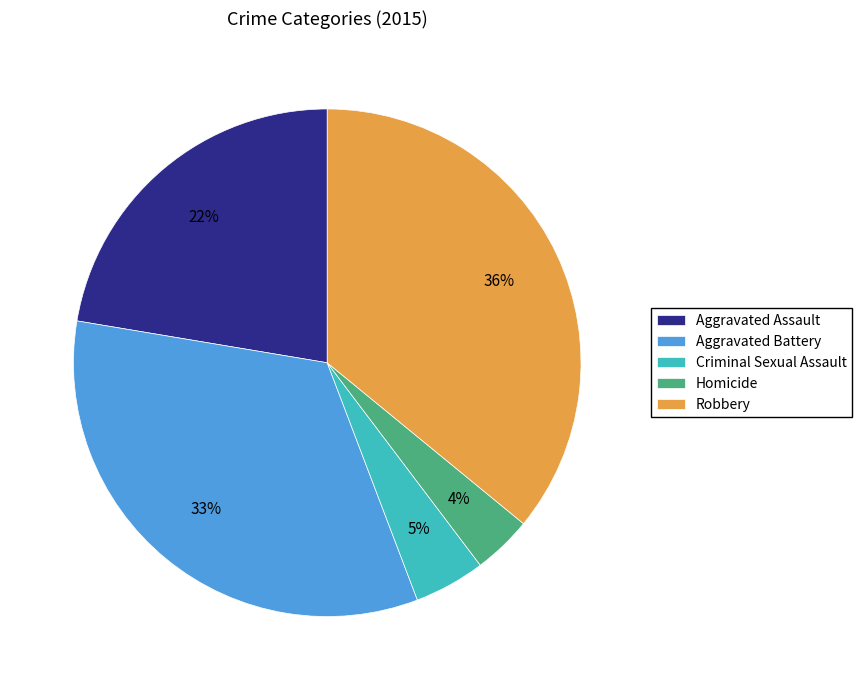

How many slices are in this pie chart?

5